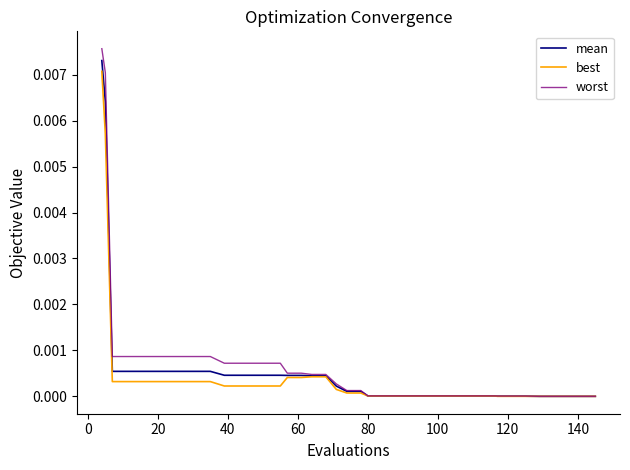

Which series has the largest range (max minus min)?

worst